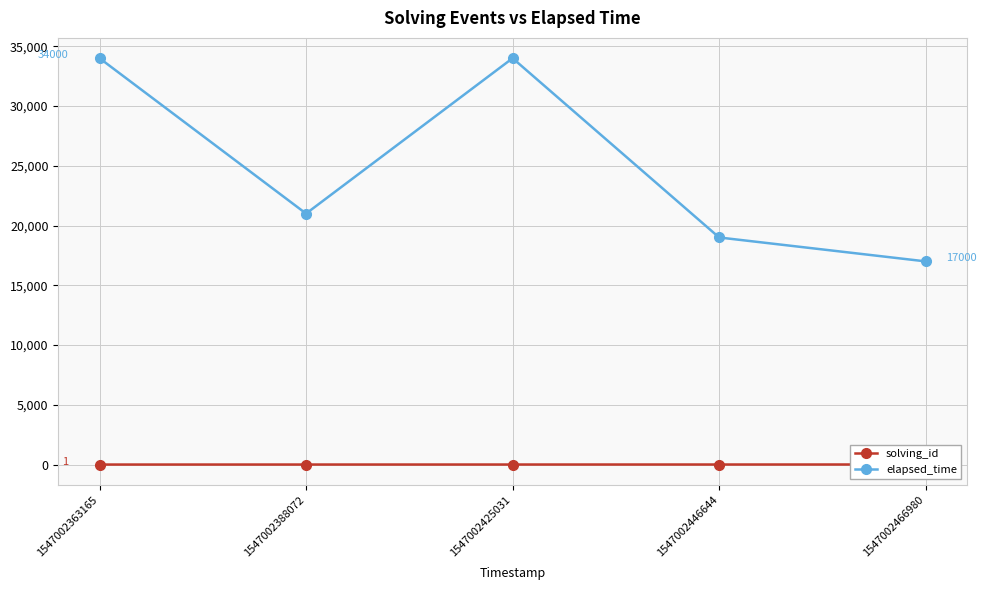

True or false: elapsed_time and solving_id intersect in this chart.

False